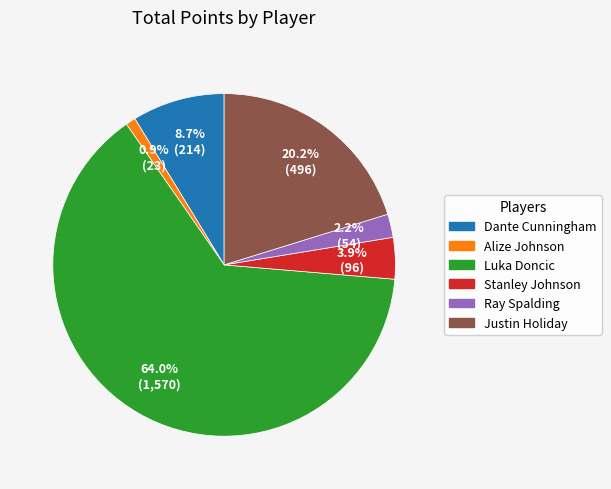

To the nearest percent, what percentage of the pie is Ray Spalding?

2%